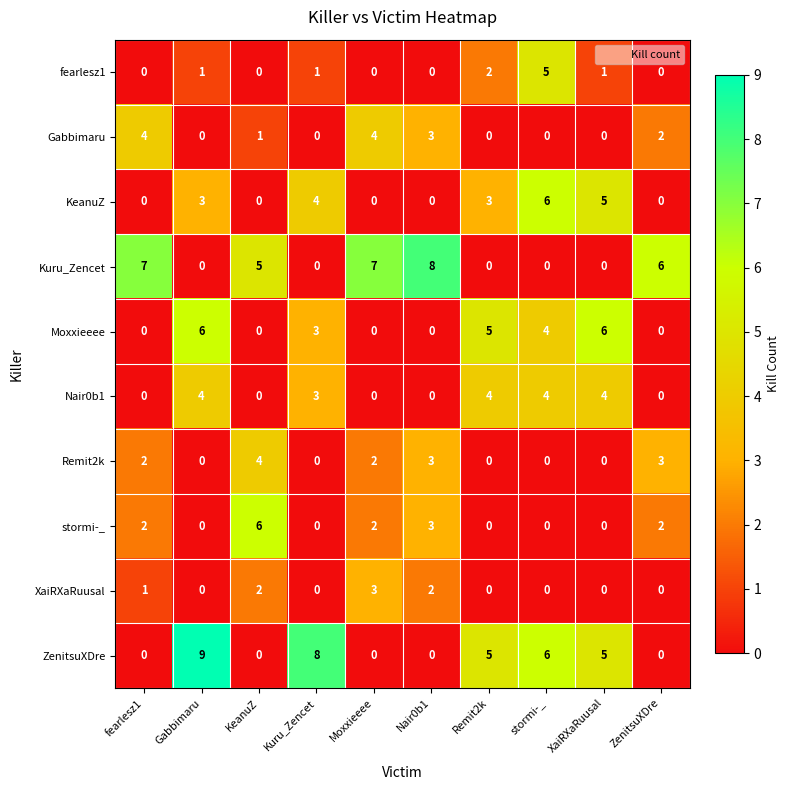

What is the sum of all Nair0b1 values?

19